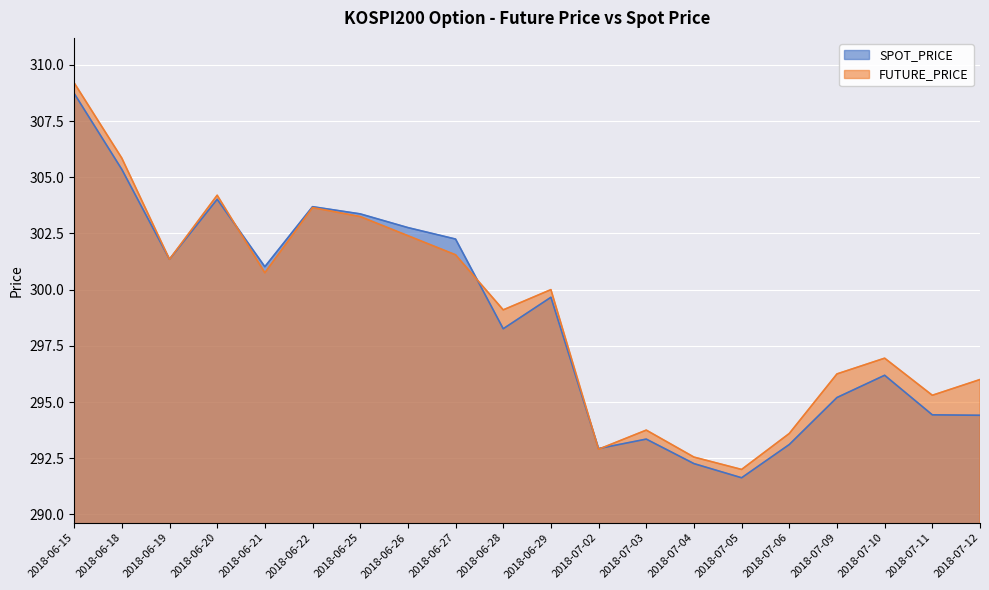

What is the minimum value for SPOT_PRICE?

291.6